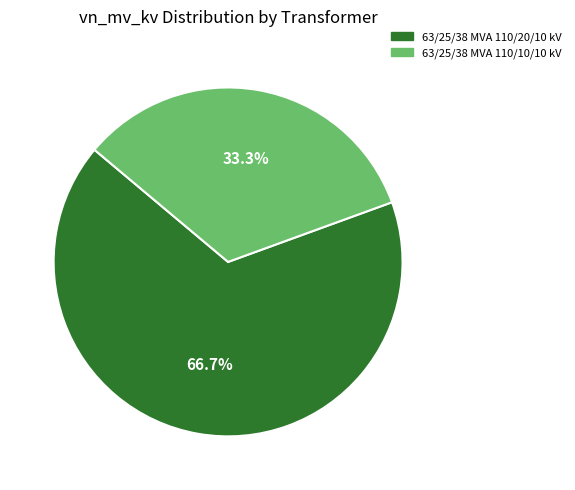

How many segments does this pie chart have?

2